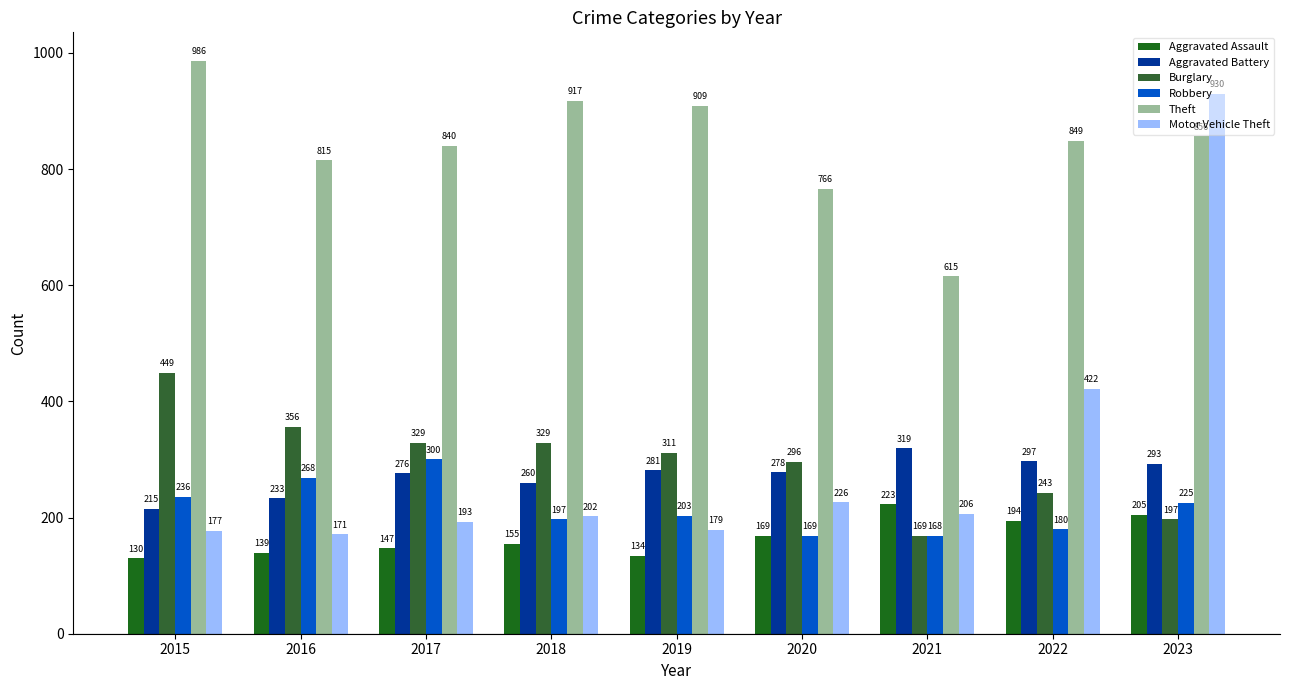

At which label does Burglary first exceed 311?

2015